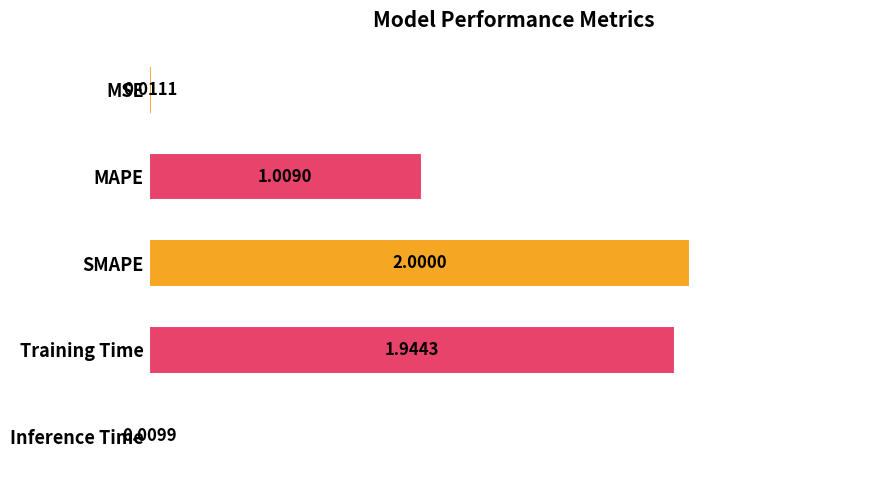

Approximately how many times larger is the value at MAPE compared to SMAPE?

0.5